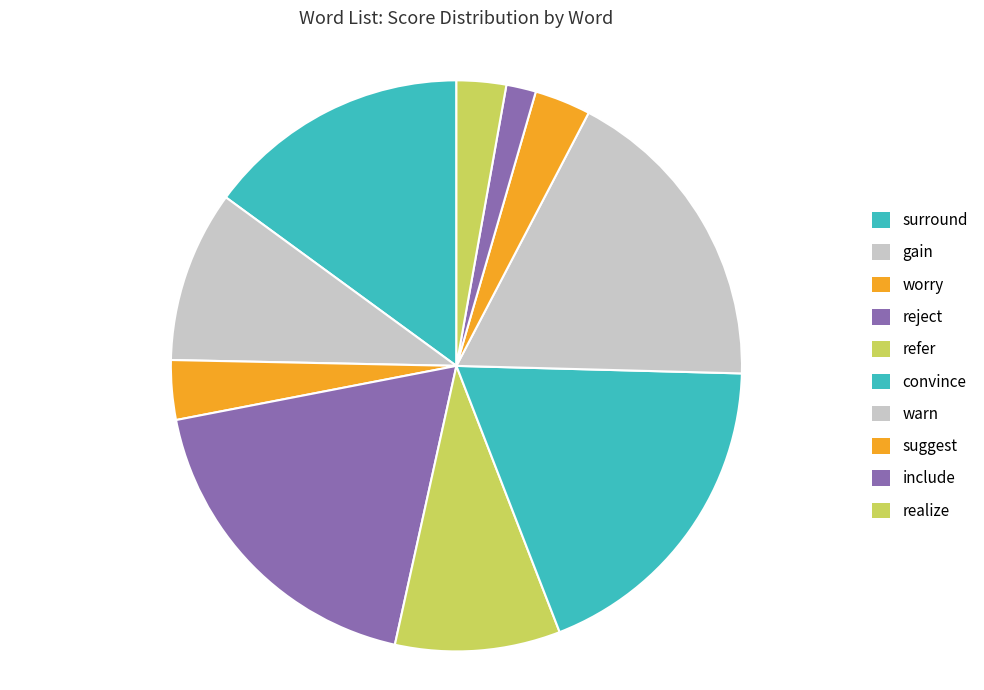

To the nearest percent, what is the difference between the suggest and refer slice percentages?

6%